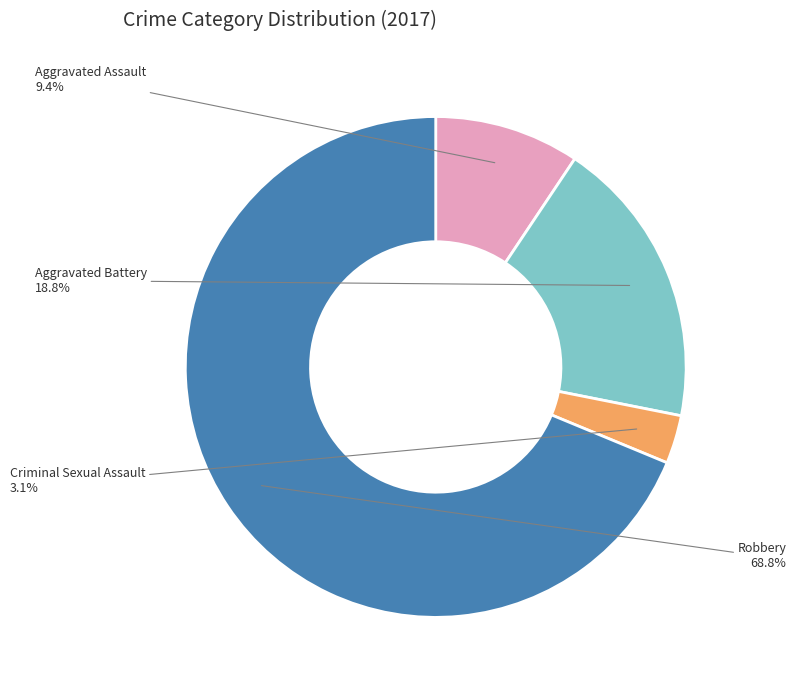

To the nearest percent, what is the average slice percentage?

25%